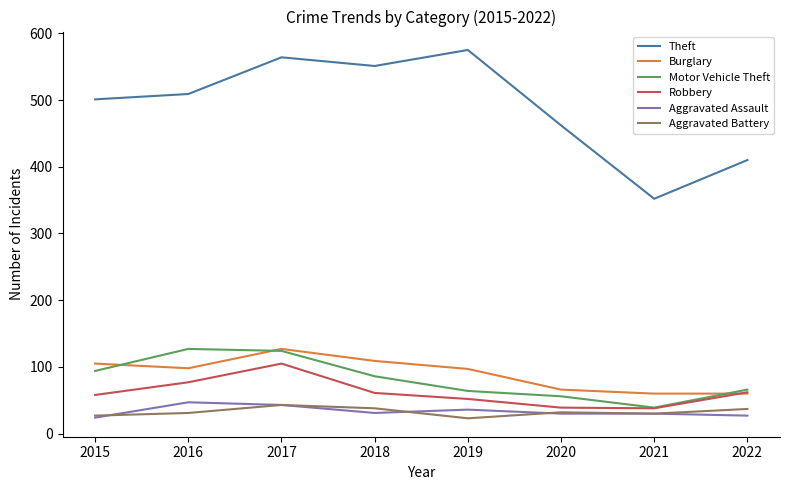

What is the spread (max minus min) of values at 2018?

520